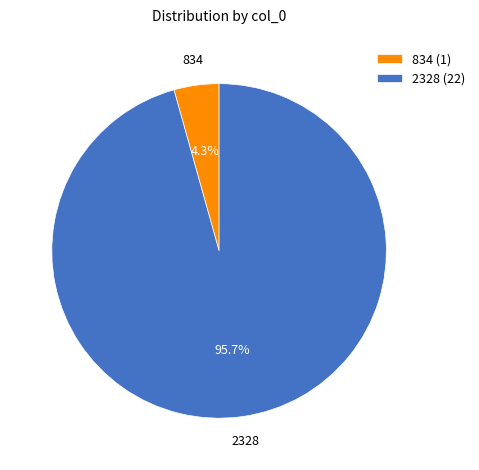

Does 2328 account for over 50% of the chart?

Yes